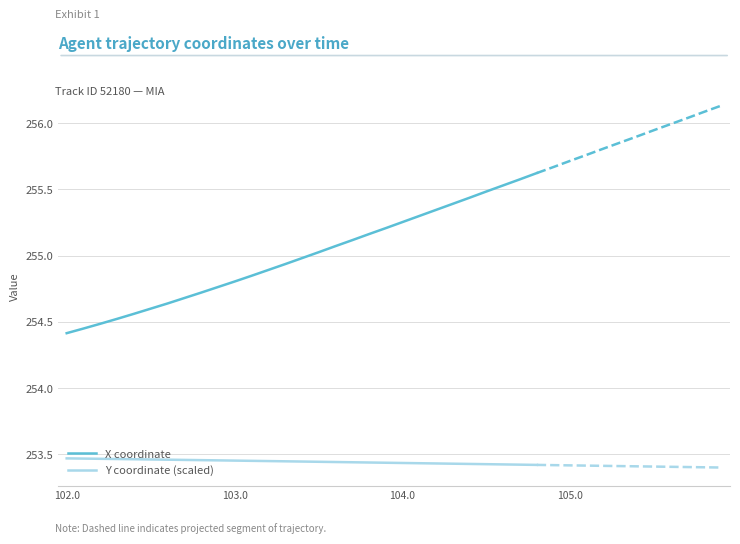

What are all the series names shown in the legend?

X coordinate, Y coordinate (scaled)